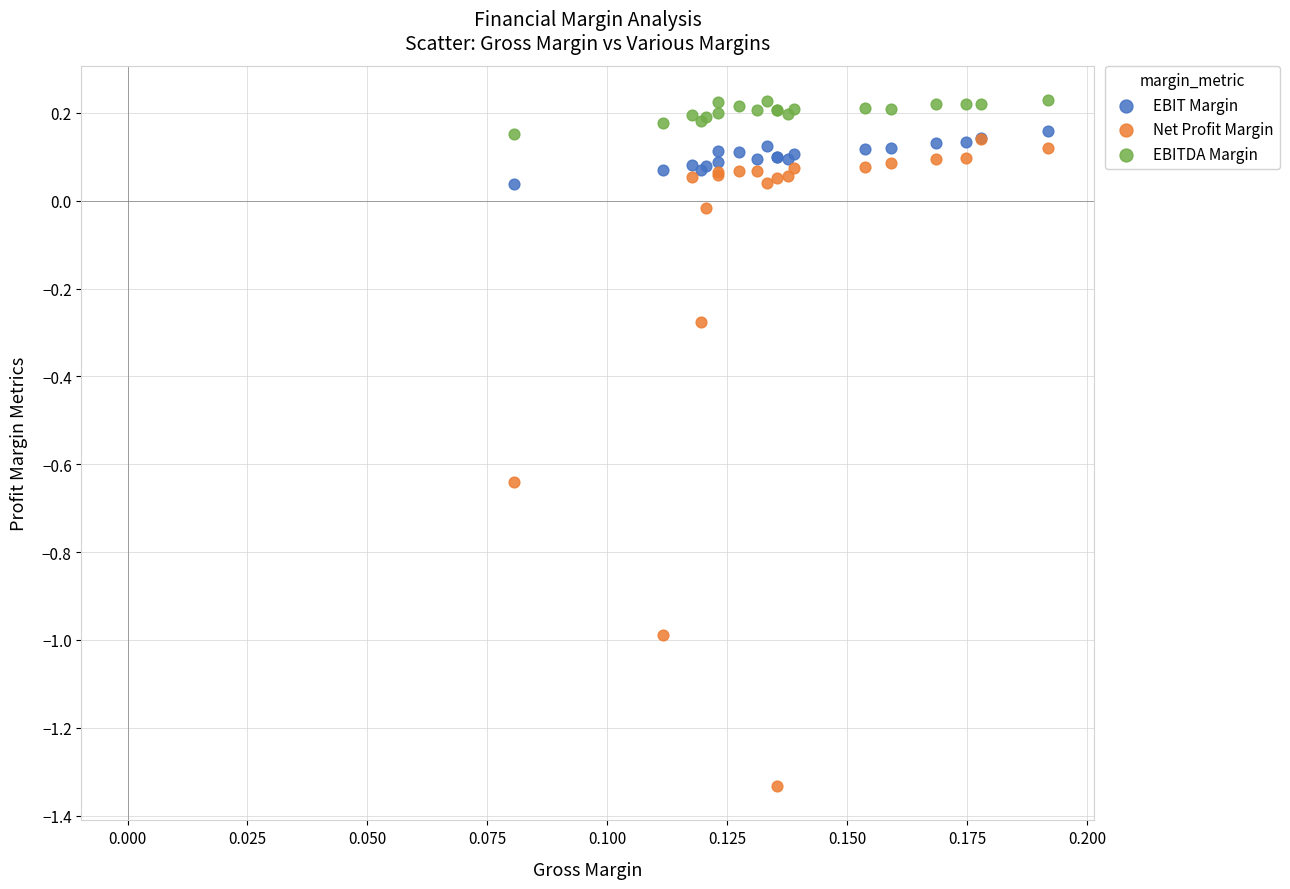

Which series has the widest spread of Y values?

Net Profit Margin